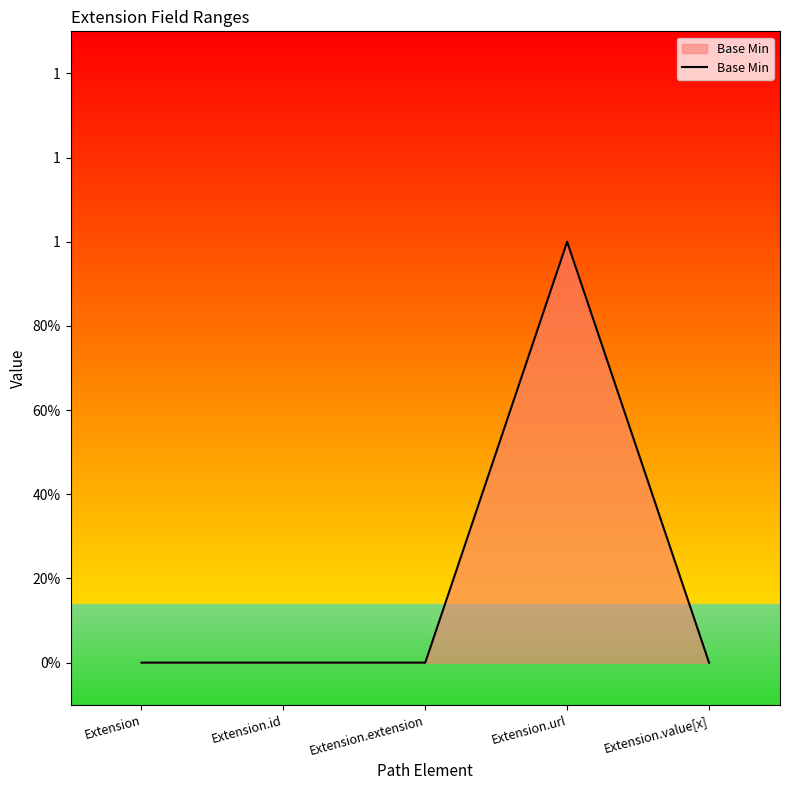

Reading right to left, extract all data points from this chart.

0	1	0	0	0